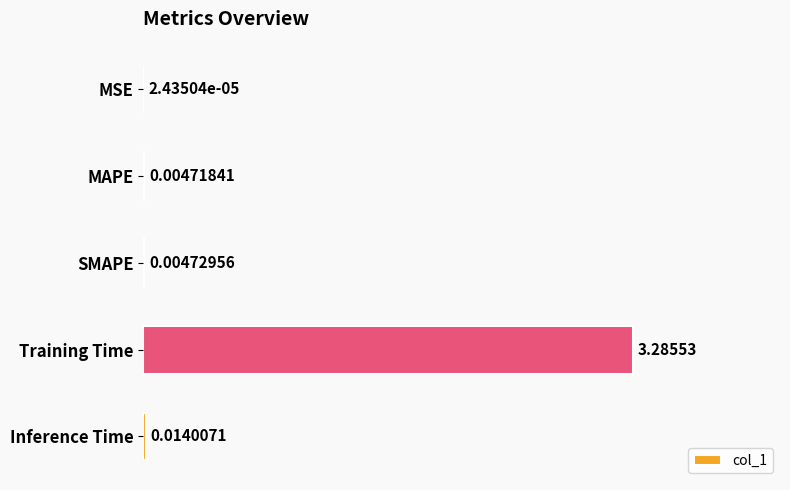

What is the maximum value shown in the chart?

3.3